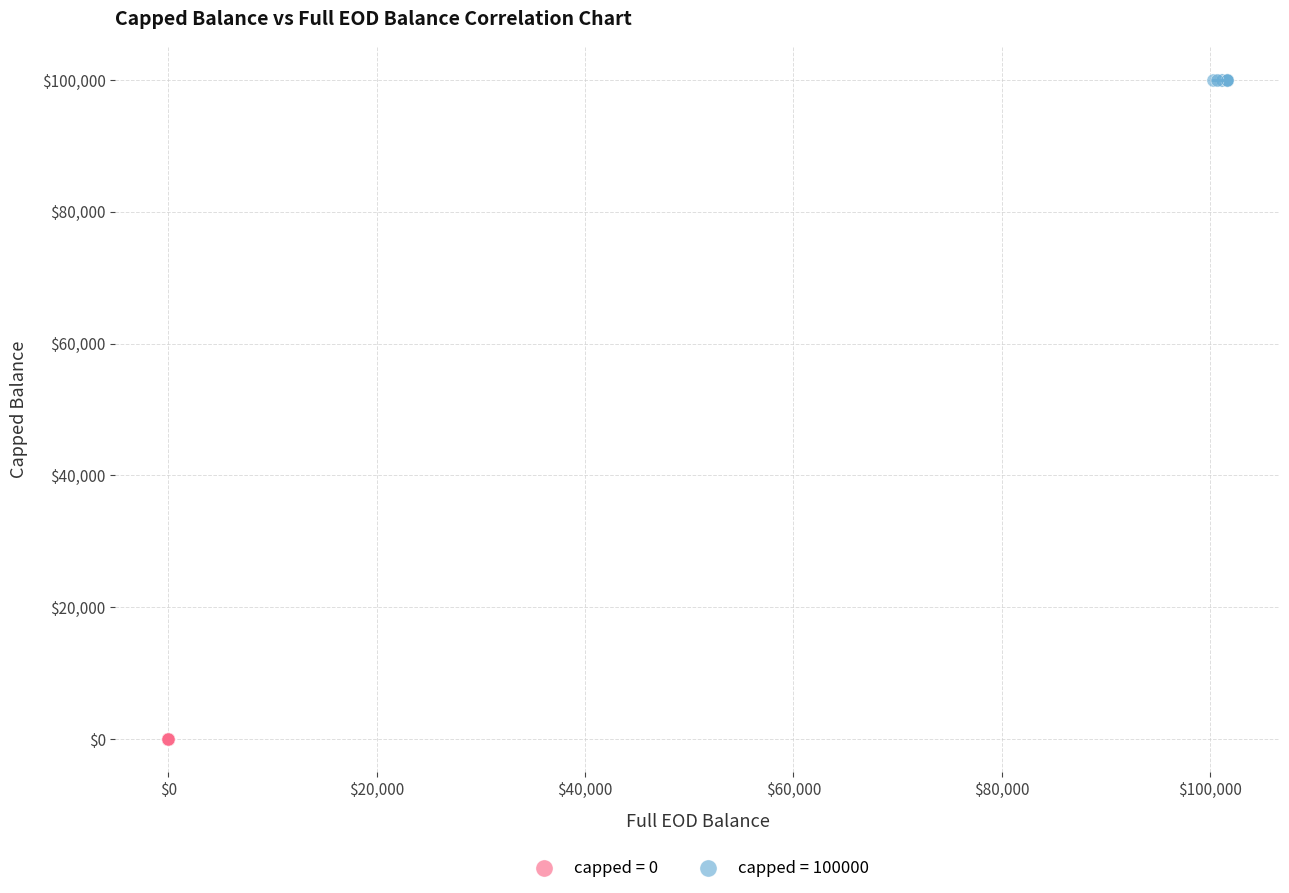

Which series reaches the maximum Y coordinate?

capped = 100000